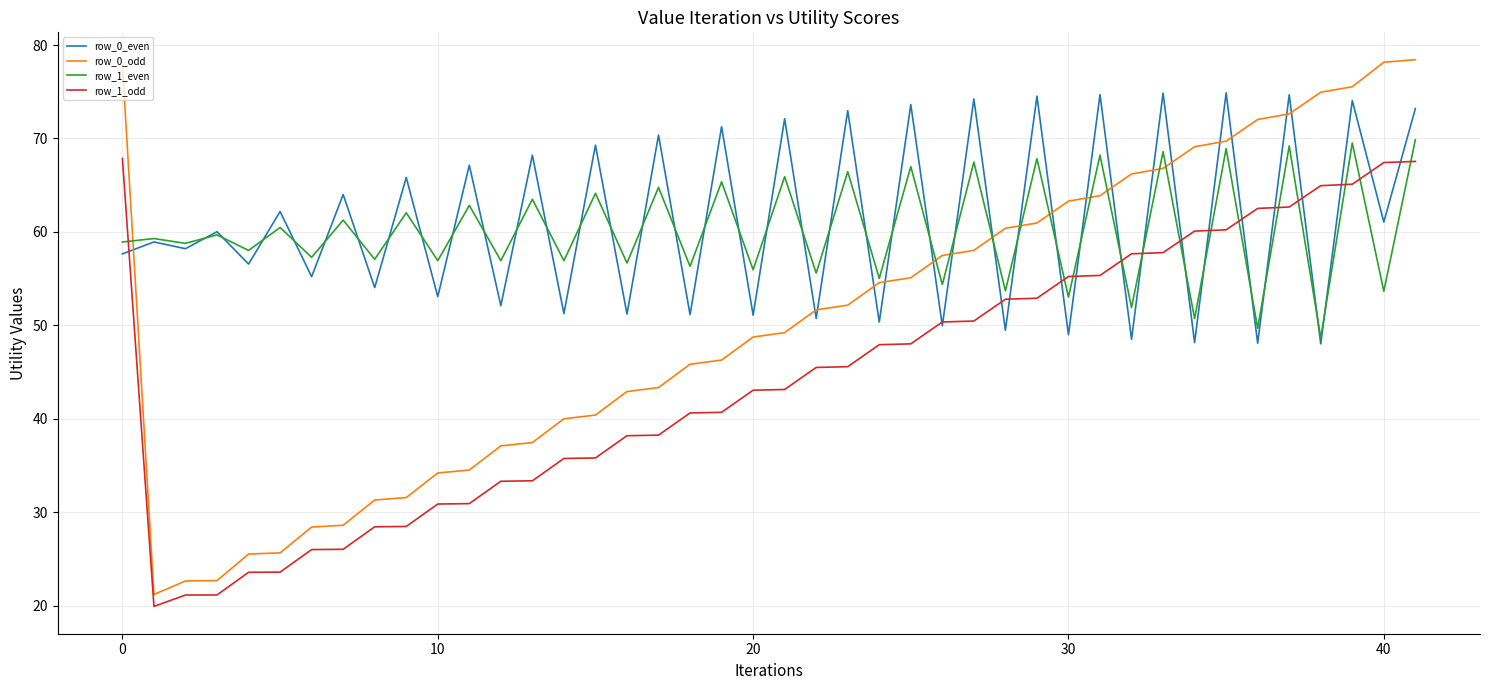

True or false: row_1_even and row_1_odd intersect in this chart.

True